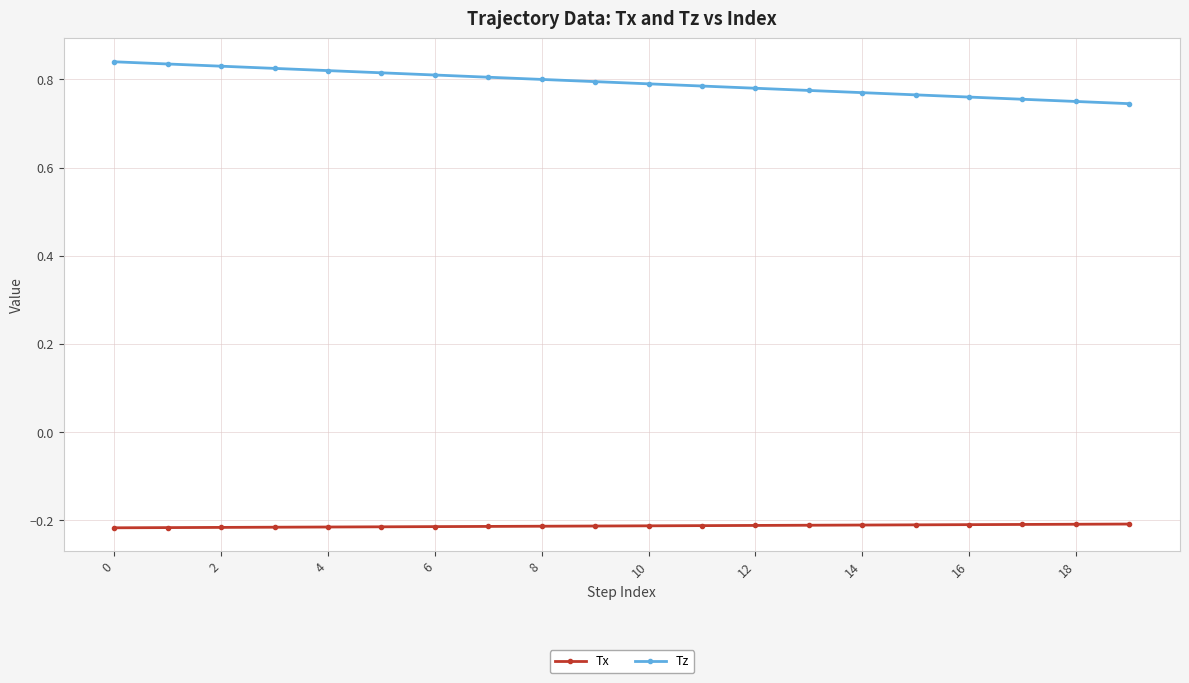

Which series has the widest spread of values?

Tz